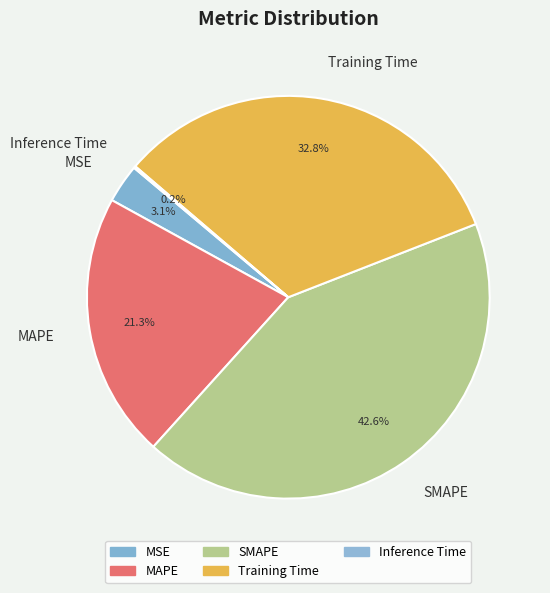

To the nearest percent, what is the average slice percentage?

20%